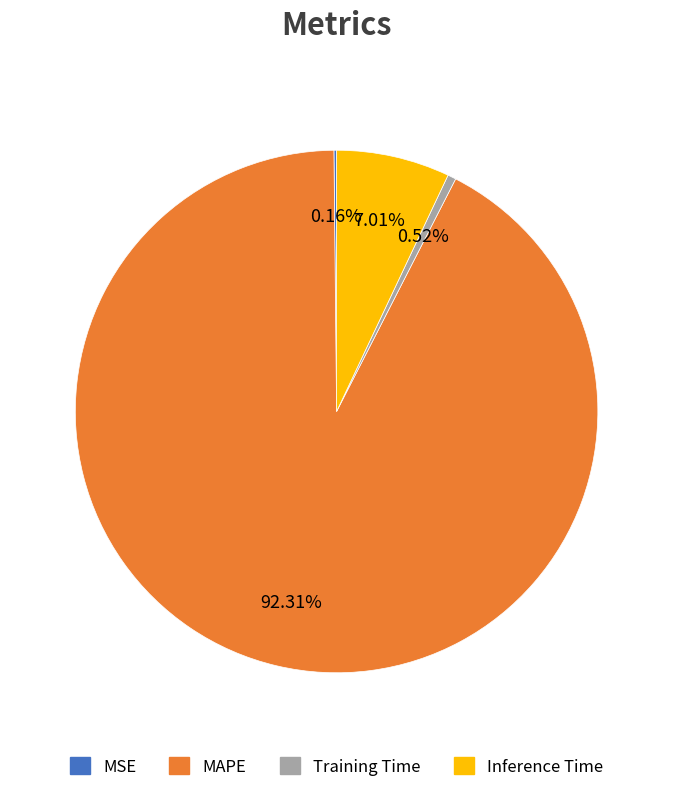

Is it true that MAPE is 99% of the pie?

False